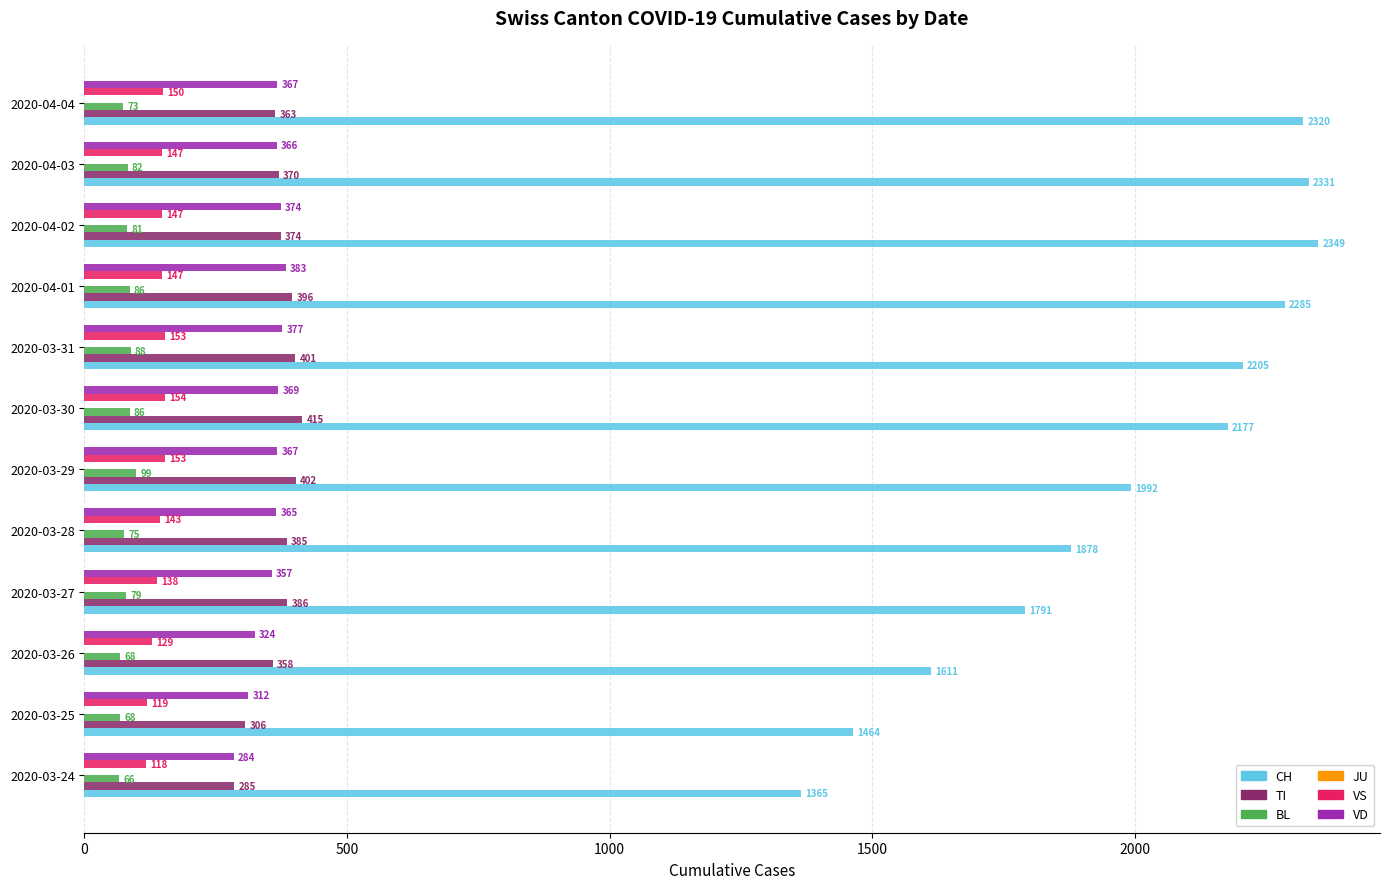

What value does the VS series have at 2020-03-25?

119